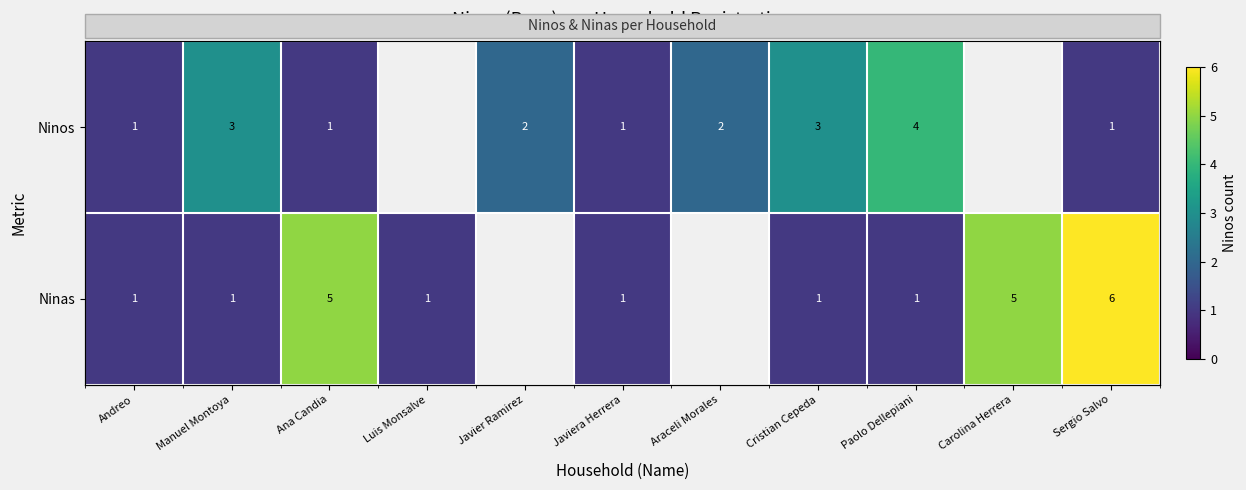

How many data points in Ninas are above 5?

1